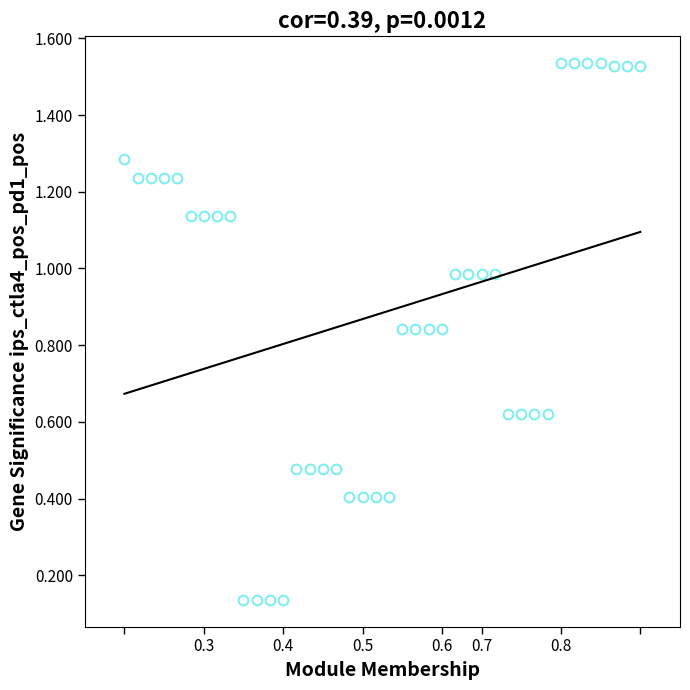

What is the range of Y values (max minus min)?

1.4